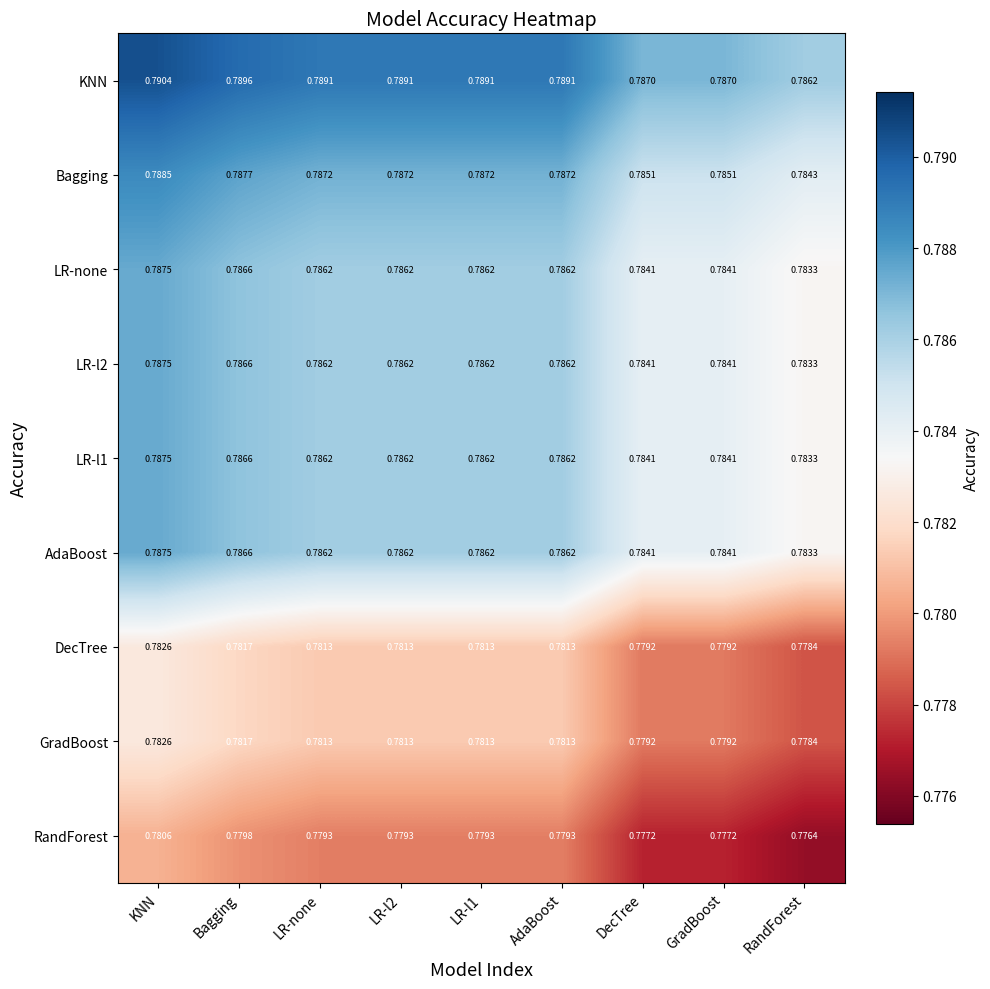

At which label is AdaBoost closest to 0?

RandForest